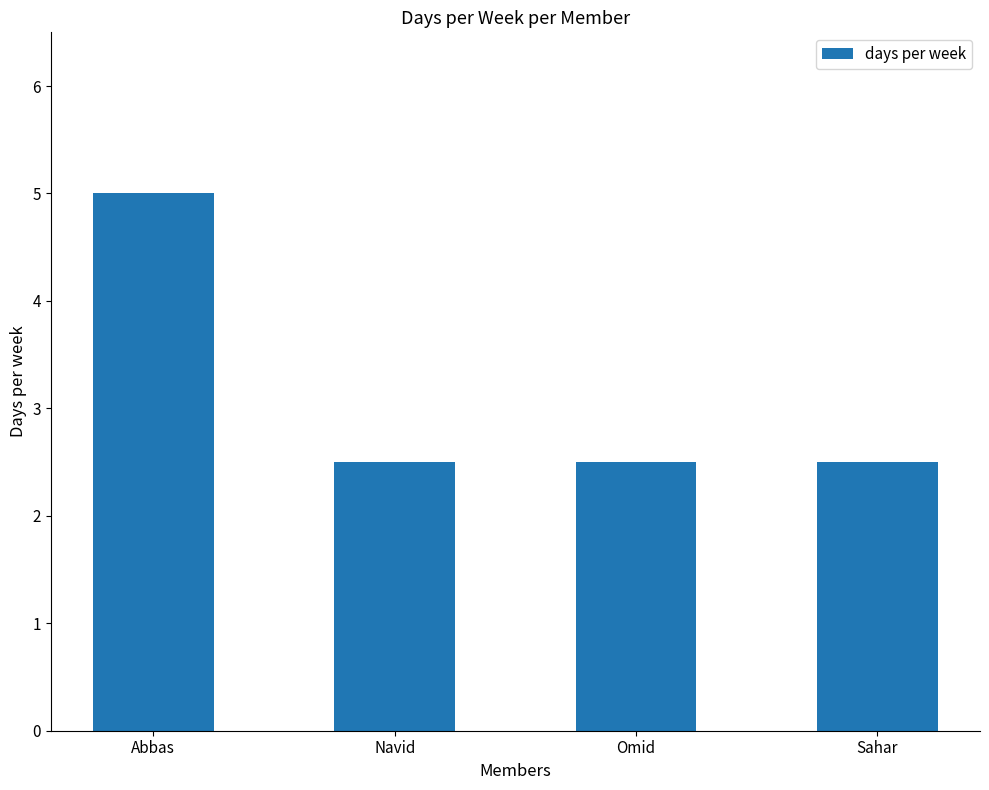

What is the ratio of the value at Abbas to the value at Sahar?

2.0